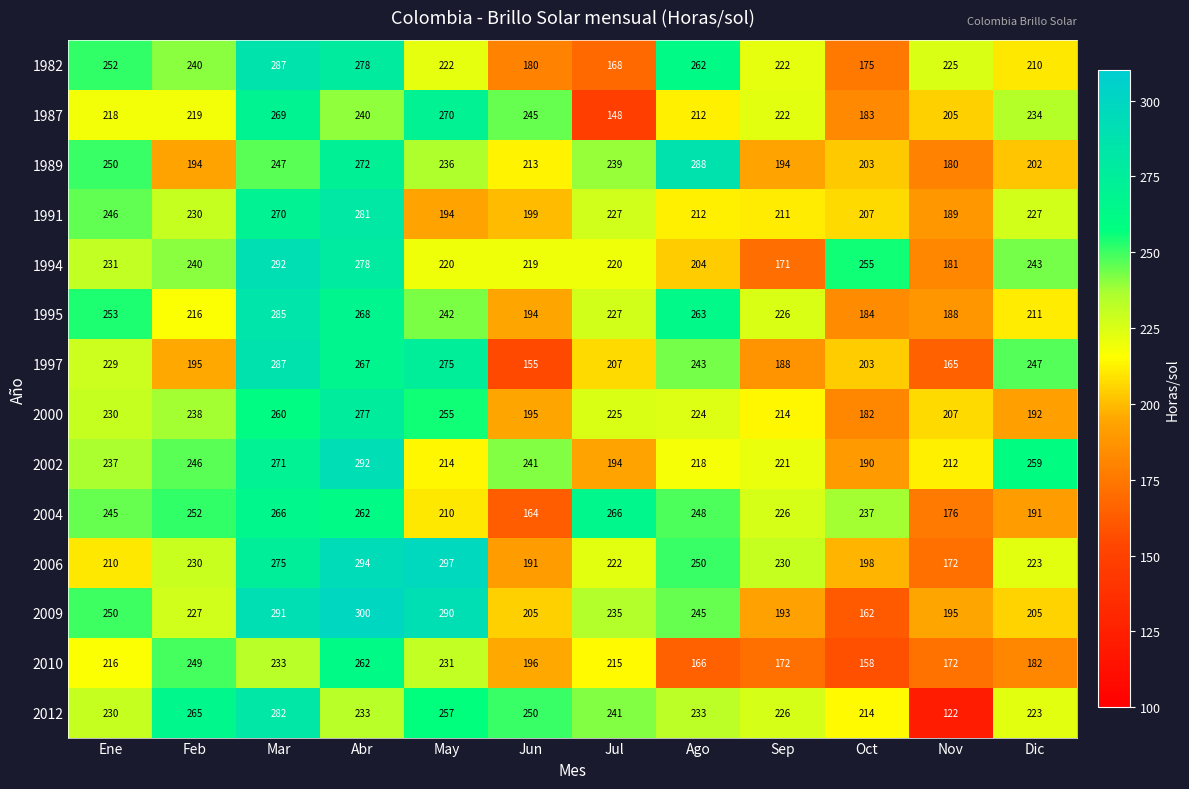

What is the maximum value shown in the chart?

300